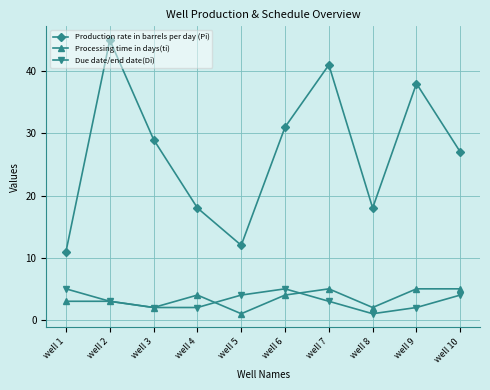

Reading left to right, list all the values displayed in this chart.

Production rate in barrels per day (Pi): well 1=11	well 2=45	well 3=29	well 4=18	well 5=12	well 6=31	well 7=41	well 8=18	well 9=38	well 10=27
Processing time in days(ti): well 1=3	well 2=3	well 3=2	well 4=4	well 5=1	well 6=4	well 7=5	well 8=2	well 9=5	well 10=5
Due date/end date(Di): well 1=5	well 2=3	well 3=2	well 4=2	well 5=4	well 6=5	well 7=3	well 8=1	well 9=2	well 10=4